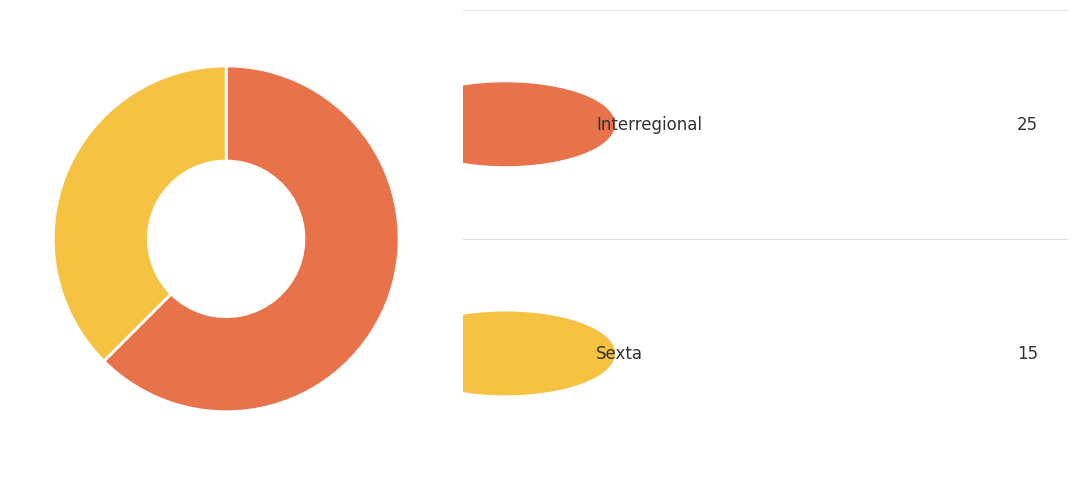

Is there a majority slice in this chart?

Yes